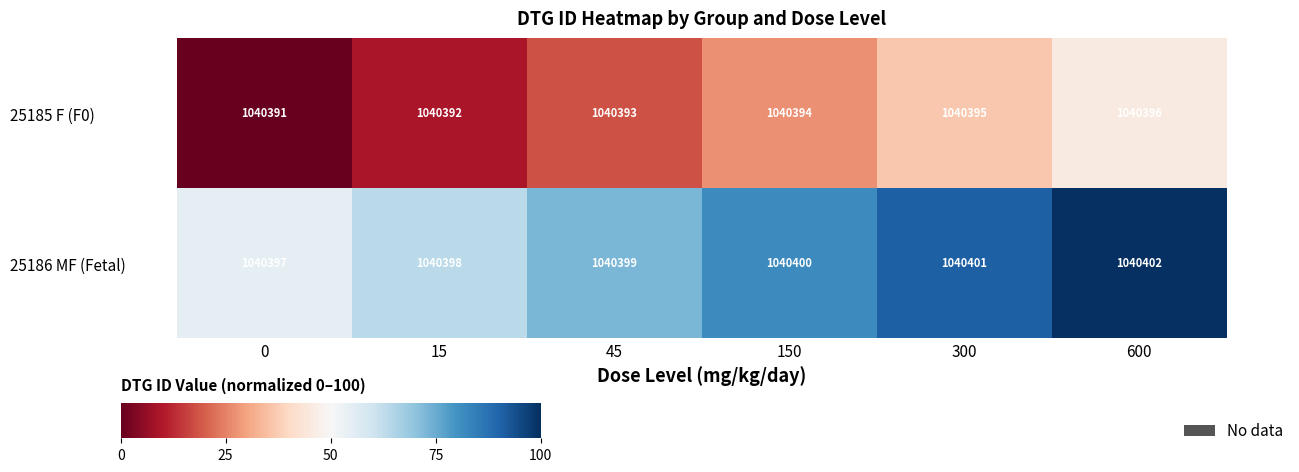

At which category does the chart reach its peak across all series?

600